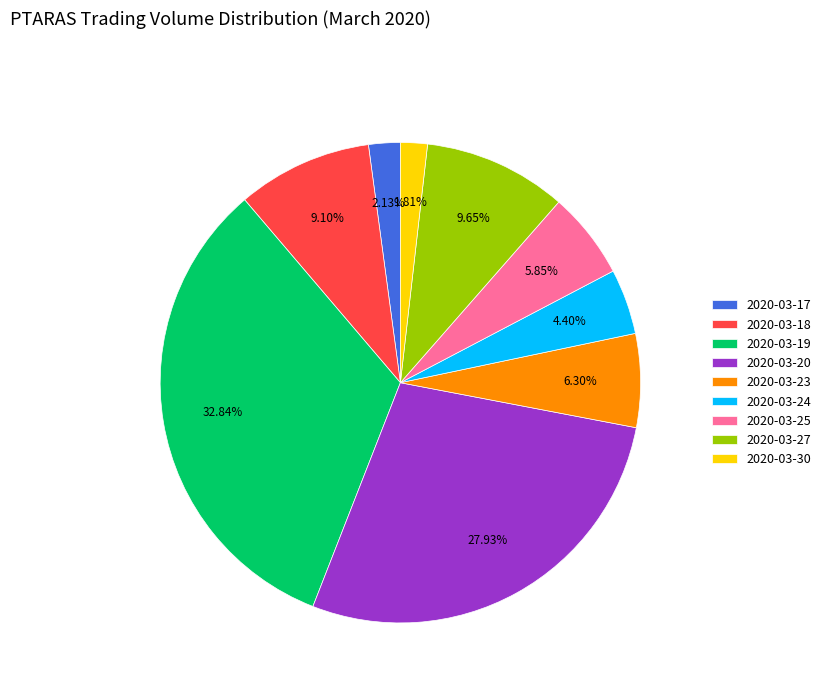

To the nearest percent, what percentage of the pie is 2020-03-30?

2%